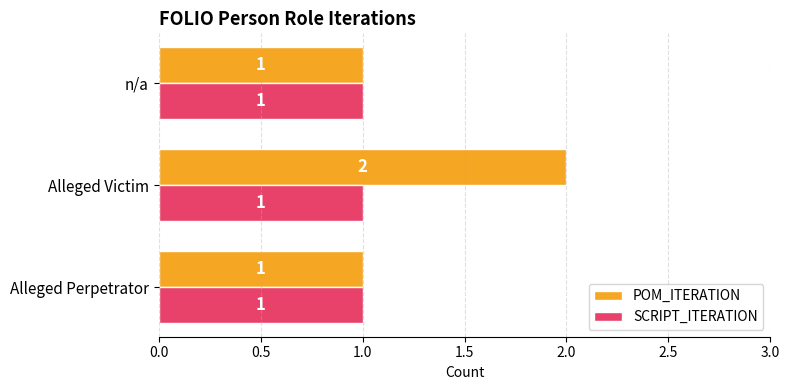

Which series has the largest total across all categories?

POM_ITERATION